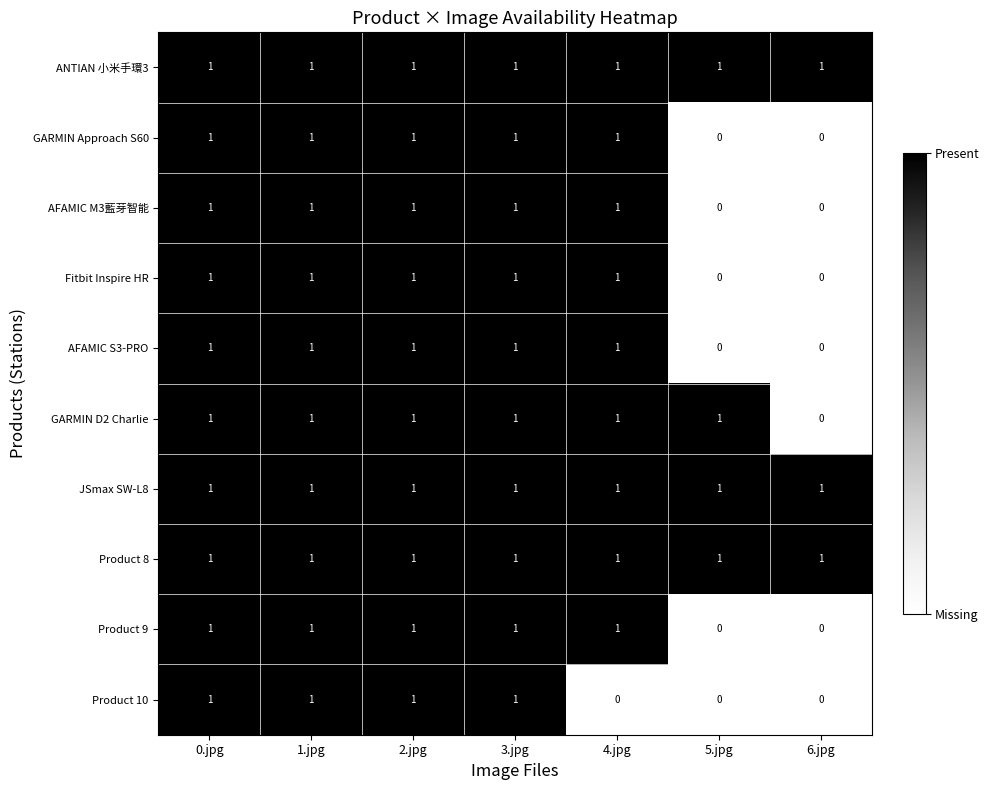

True or false: Product 9 has a value of 1 at 3.jpg.

True